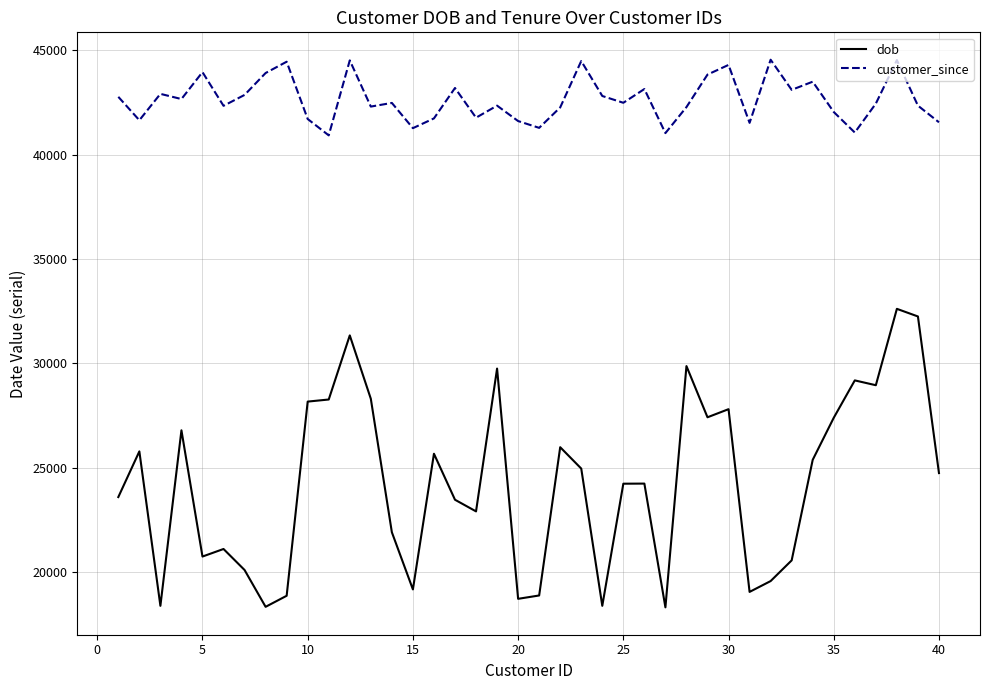

Which series has the largest total across all categories?

customer_since